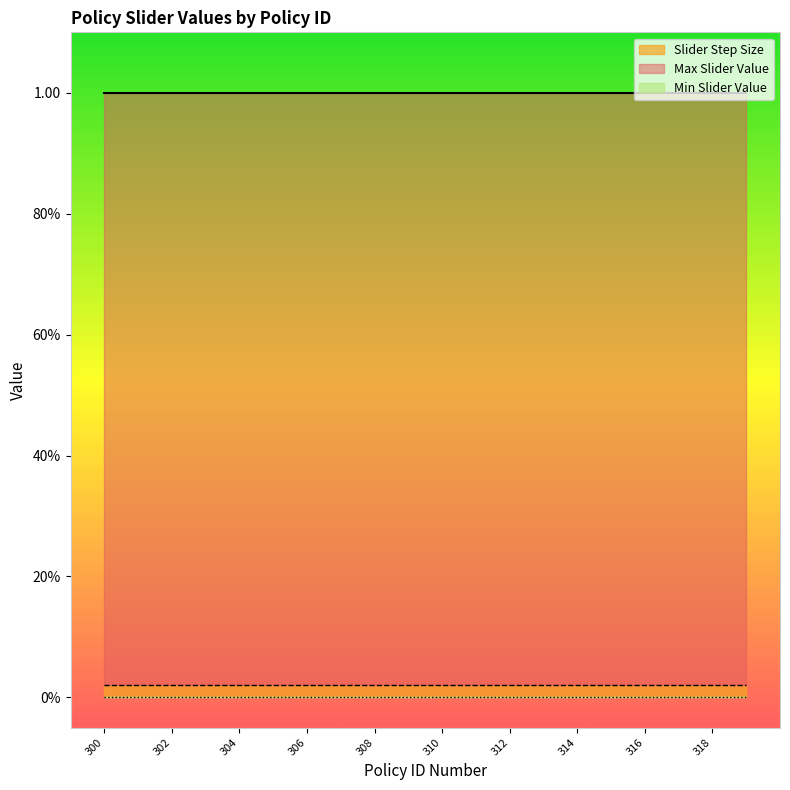

The value of Max Slider Value at 304 is 1.7. True or false?

False